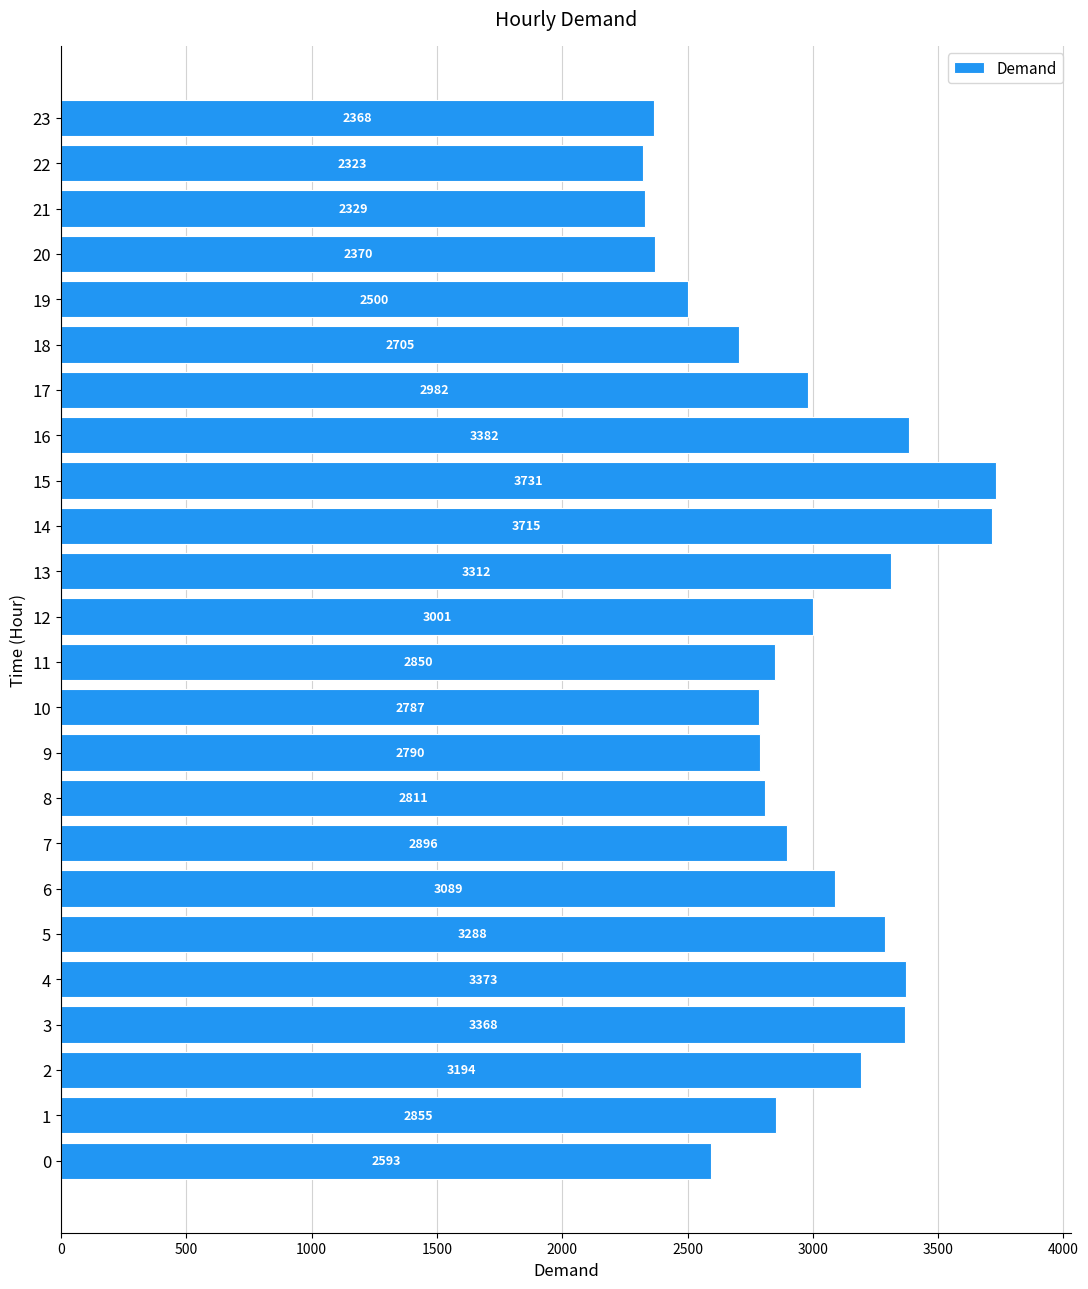

The value at 19 is 1353. True or false?

False